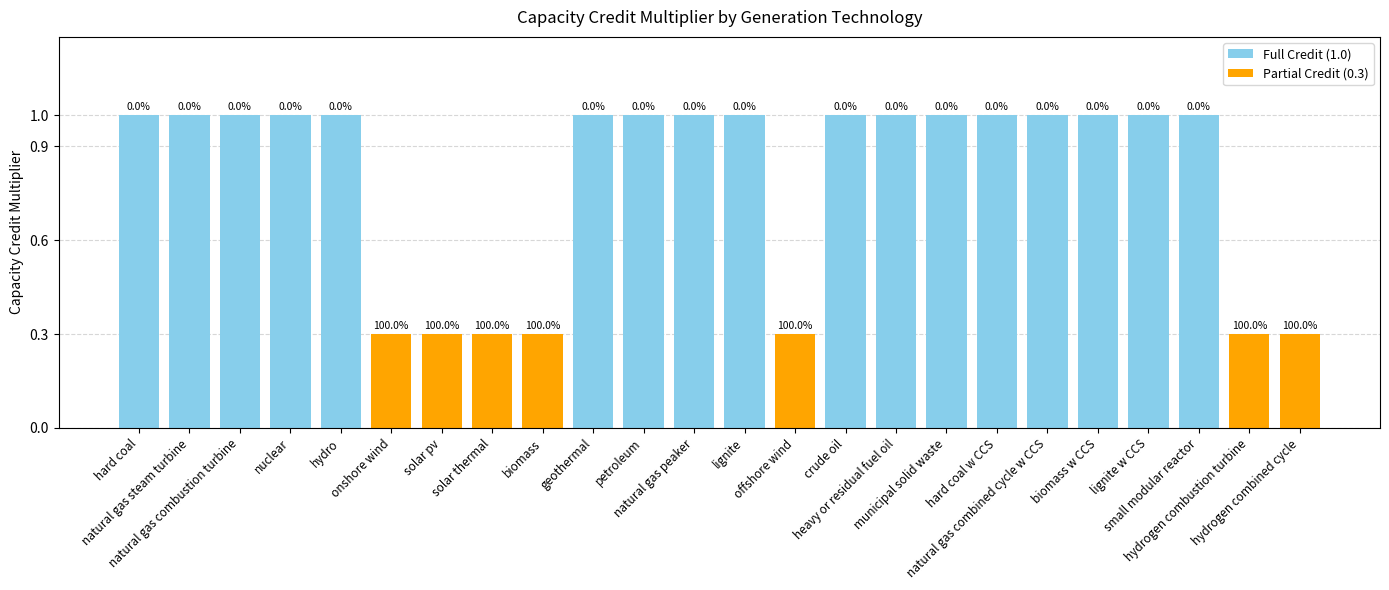

What is the difference between the Partial Credit (0.3) values at lignite w CCS and solar pv?

0.3